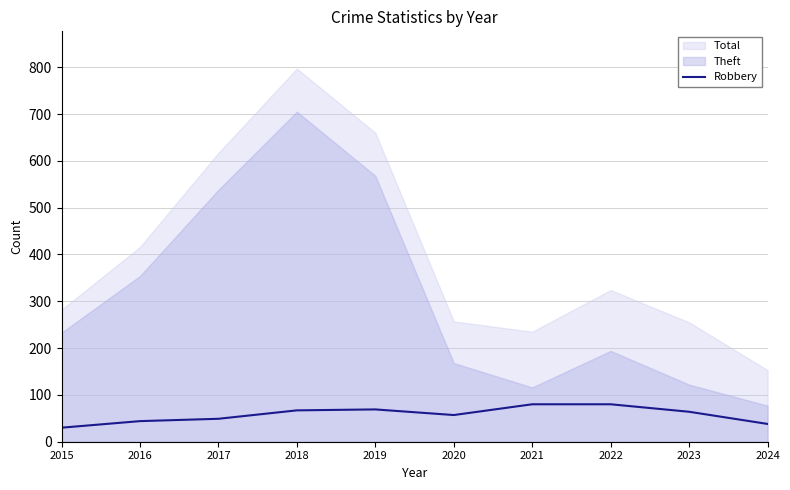

Where is the data nearest to the value 55?

2020